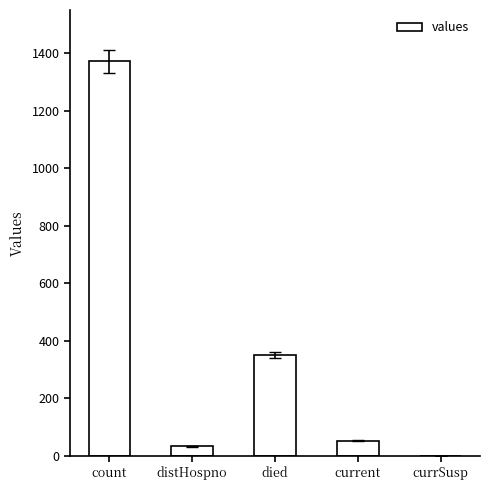

Are the bars grouped side by side (vs. stacked)?

No